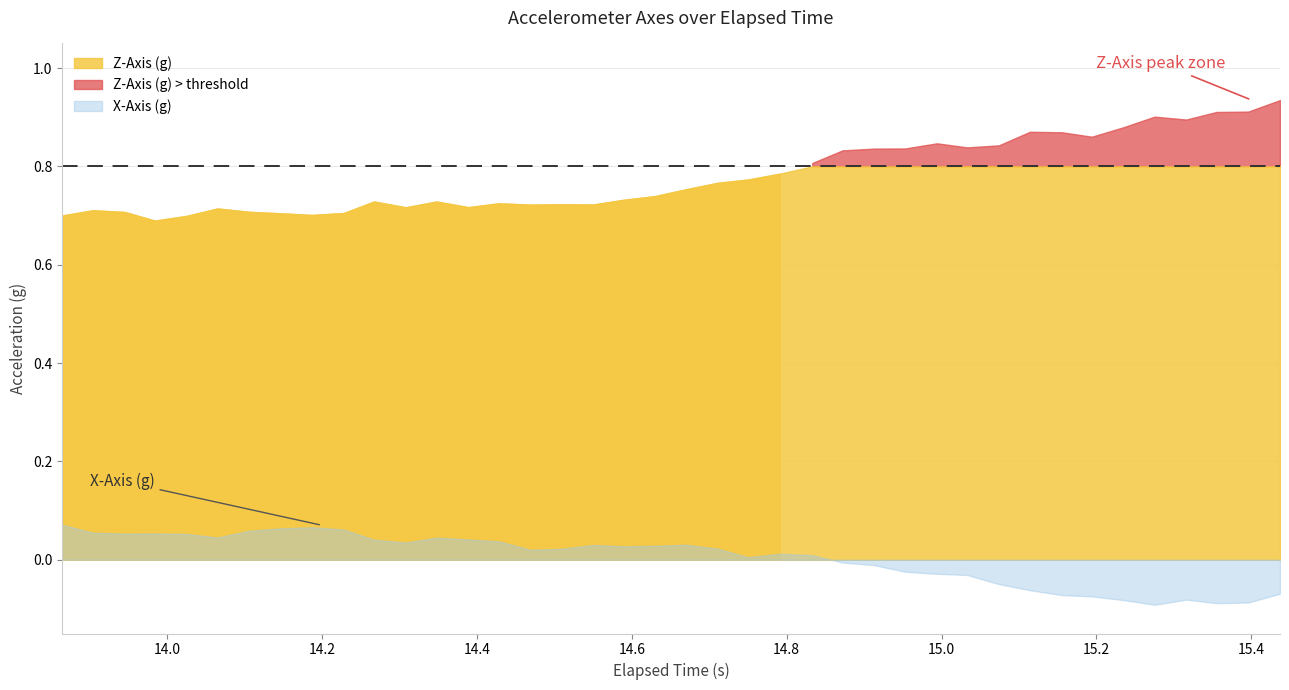

Rank the series by their average value, from lowest to highest.

X-Axis (g), Z-Axis (g)